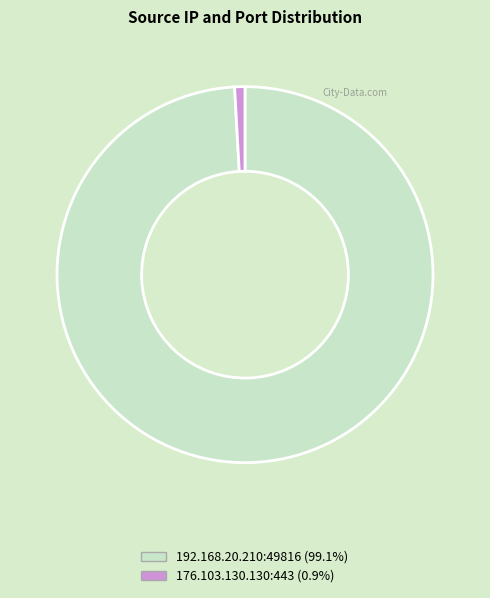

How many segments does this pie chart have?

2